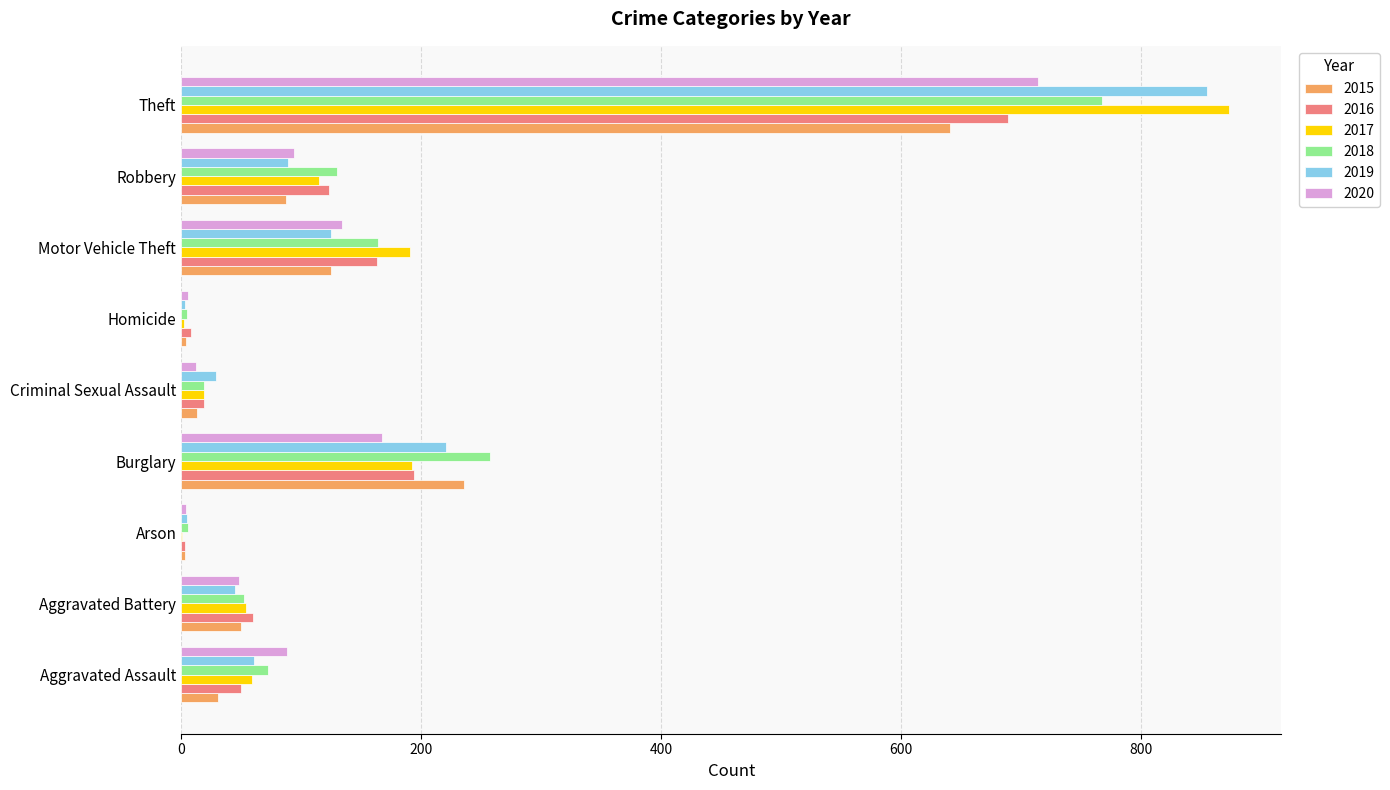

Where is 2015 nearest to the value 322?

Burglary